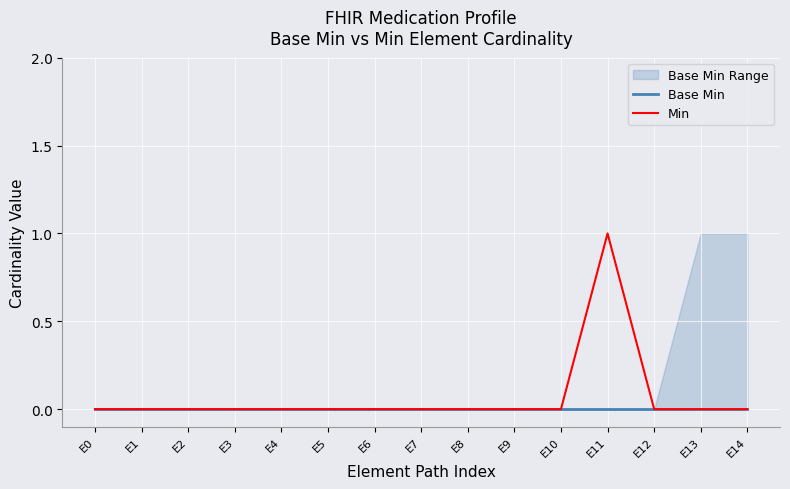

Reading left to right, what are all the values shown in this chart?

Base Min: E0=0	E1=0	E2=0	E3=0	E4=0	E5=0	E6=0	E7=0	E8=0	E9=0	E10=0	E11=0	E12=0	E13=0	E14=0
Min: E0=0	E1=0	E2=0	E3=0	E4=0	E5=0	E6=0	E7=0	E8=0	E9=0	E10=0	E11=1	E12=0	E13=0	E14=0